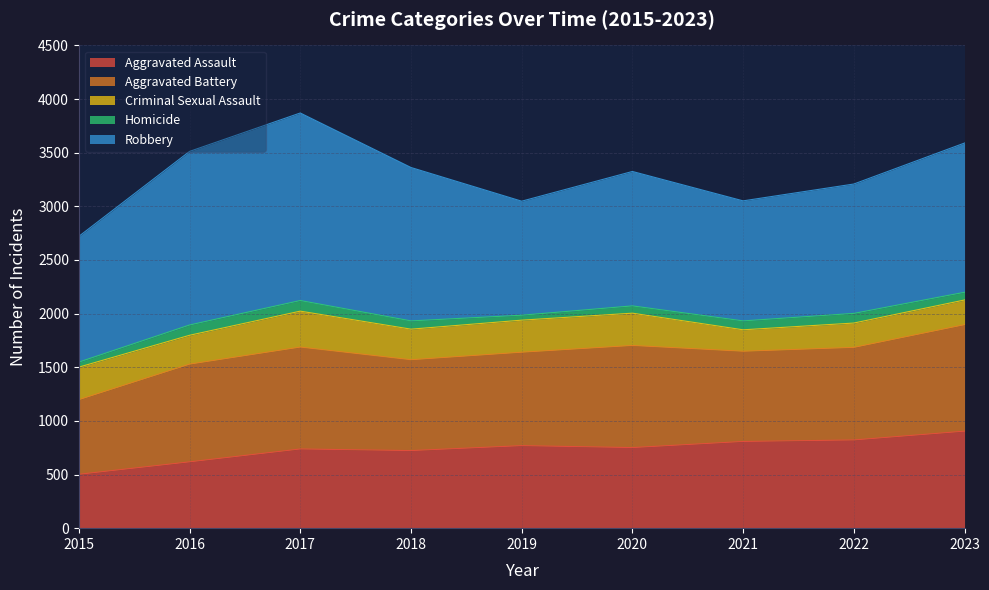

At 2022, list the series in order from largest to smallest.

Robbery, Aggravated Battery, Aggravated Assault, Criminal Sexual Assault, Homicide